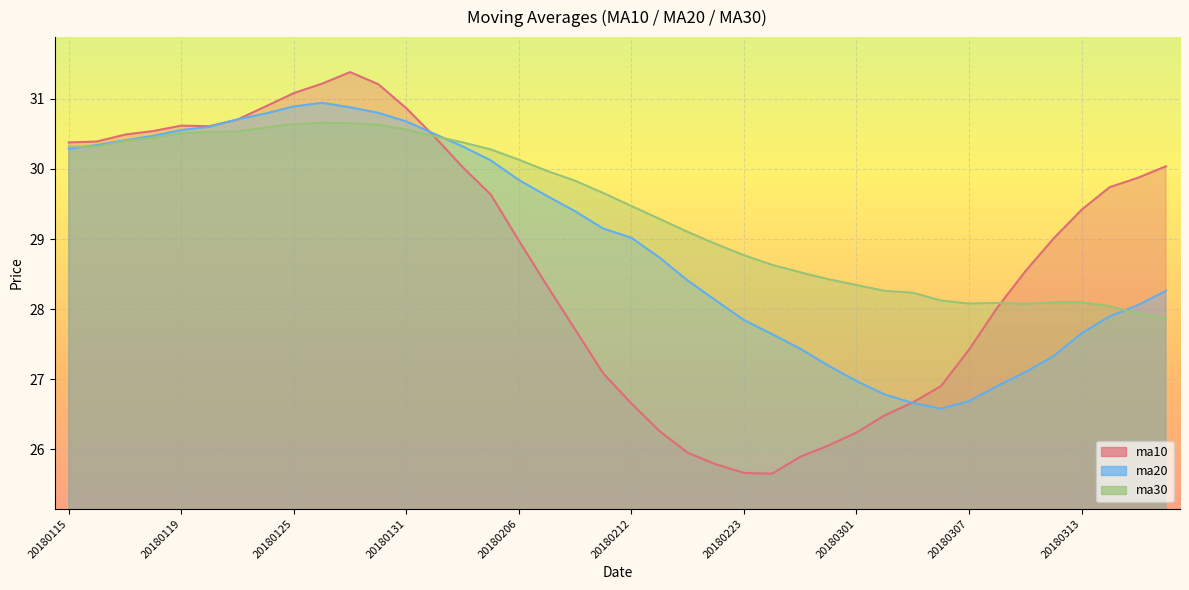

Reading left to right, what are all the values shown in this chart?

ma10: 30.4	30.4	30.5	30.5	30.6	30.6	30.7	30.9	31.1	31.2	31.4	31.2	30.9	30.5	30.0	29.6	29.0	28.3	27.7	27.1	26.7	26.3	25.9	25.8	25.7	25.7	25.9	26.1	26.2	26.5	26.7	26.9	27.4	28.0	28.5	29.0	29.4	29.7	29.9	30.0
ma20: 30.3	30.3	30.4	30.5	30.6	30.6	30.7	30.8	30.9	30.9	30.9	30.8	30.7	30.5	30.3	30.1	29.8	29.6	29.4	29.1	29.0	28.7	28.4	28.1	27.8	27.6	27.4	27.2	27.0	26.8	26.7	26.6	26.7	26.9	27.1	27.3	27.7	27.9	28.1	28.3
ma30: 30.3	30.3	30.4	30.4	30.5	30.5	30.5	30.6	30.6	30.7	30.7	30.6	30.6	30.5	30.4	30.3	30.1	30.0	29.8	29.7	29.5	29.3	29.1	28.9	28.8	28.6	28.5	28.4	28.3	28.3	28.2	28.1	28.1	28.1	28.1	28.1	28.1	28.0	27.9	27.9